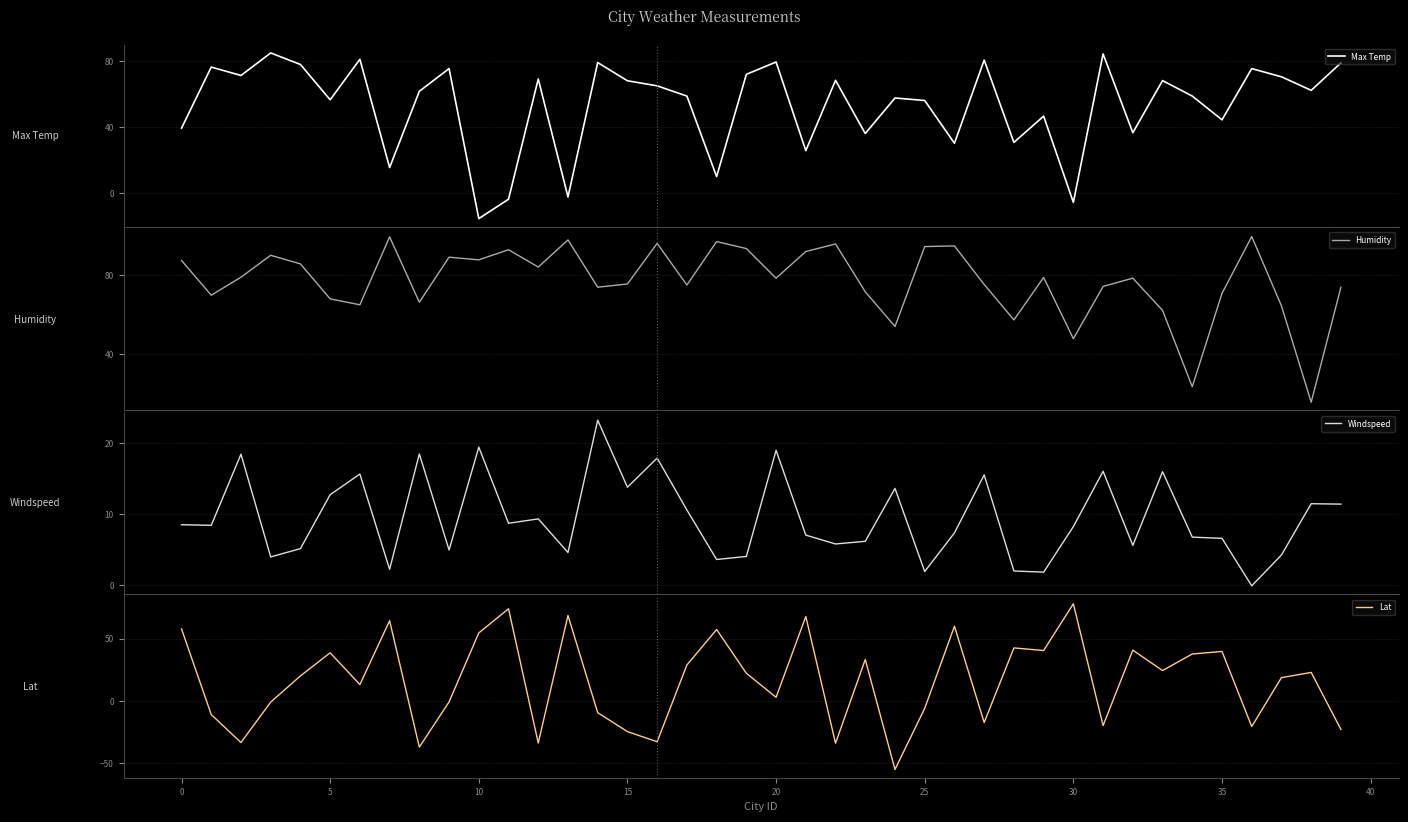

Is the value of Max Temp at 23 greater than the value of Humidity at 24?

No